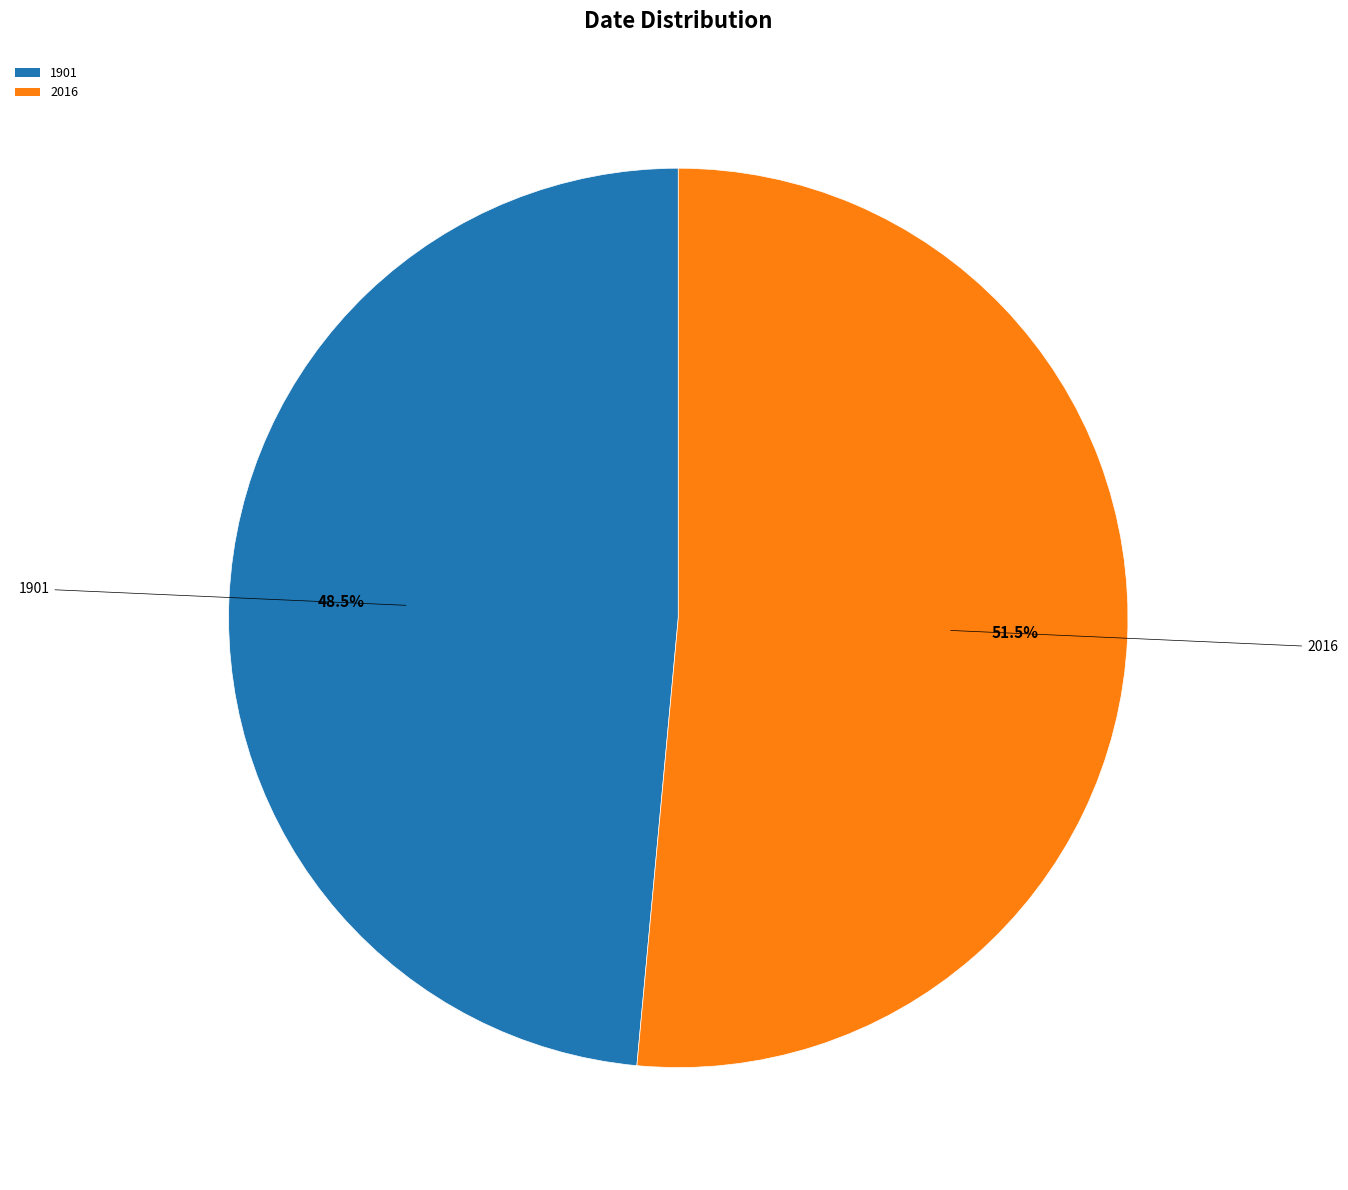

Which category has the smallest portion of the pie?

1901